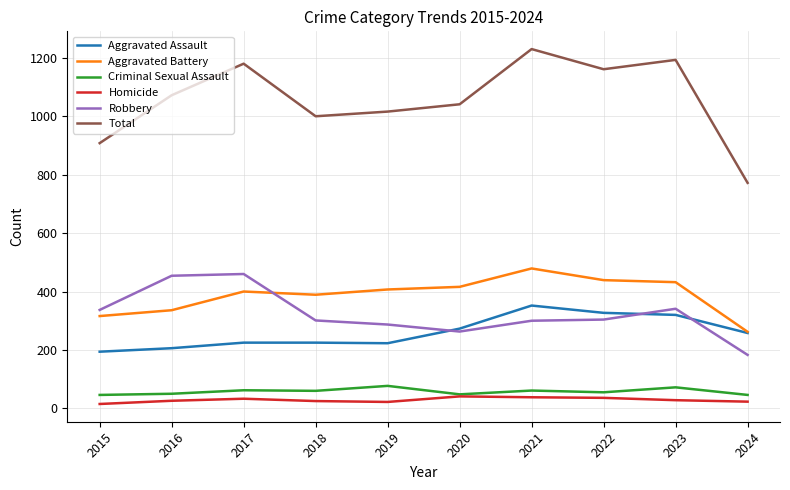

What is the difference between the Homicide values at 2017 and 2020?

8